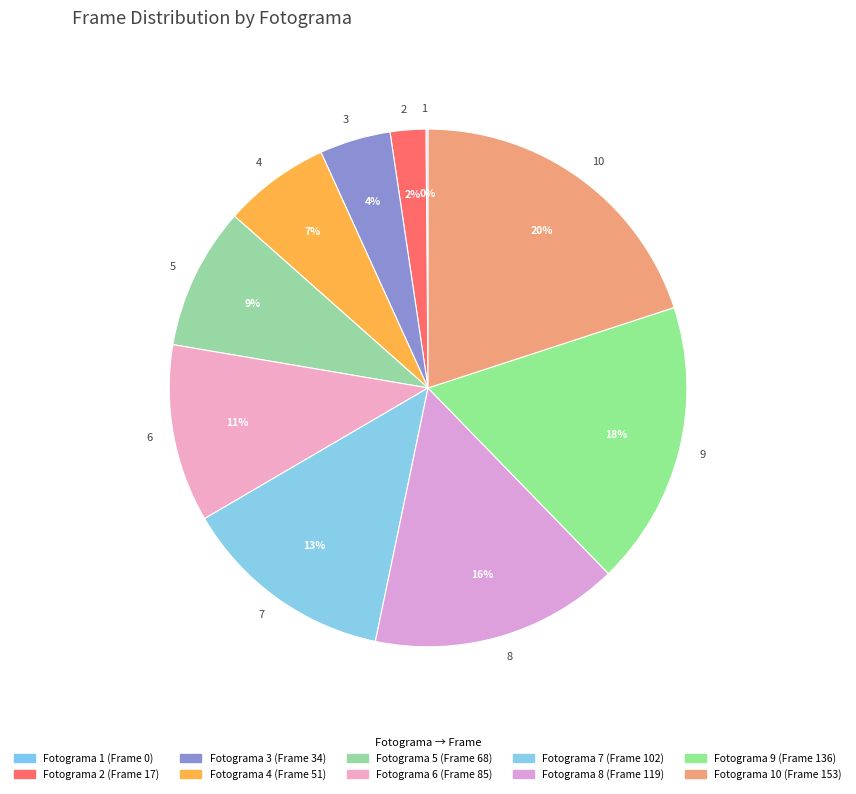

Does 8 represent more than half of the total?

No